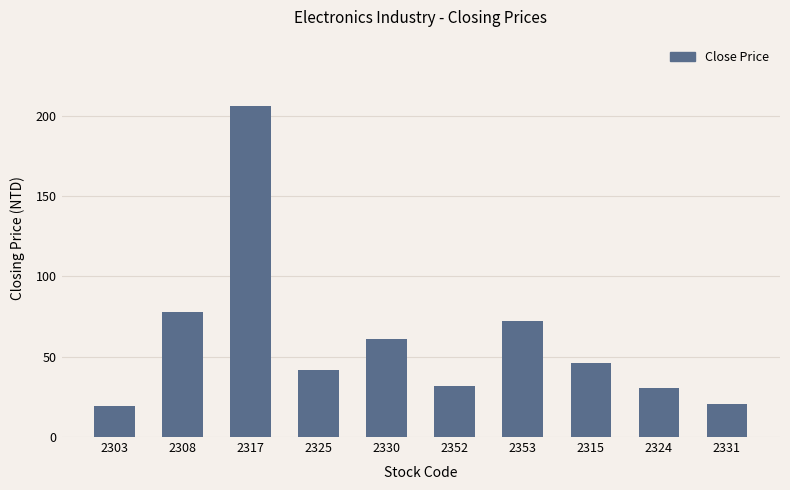

What is the average value?

60.7